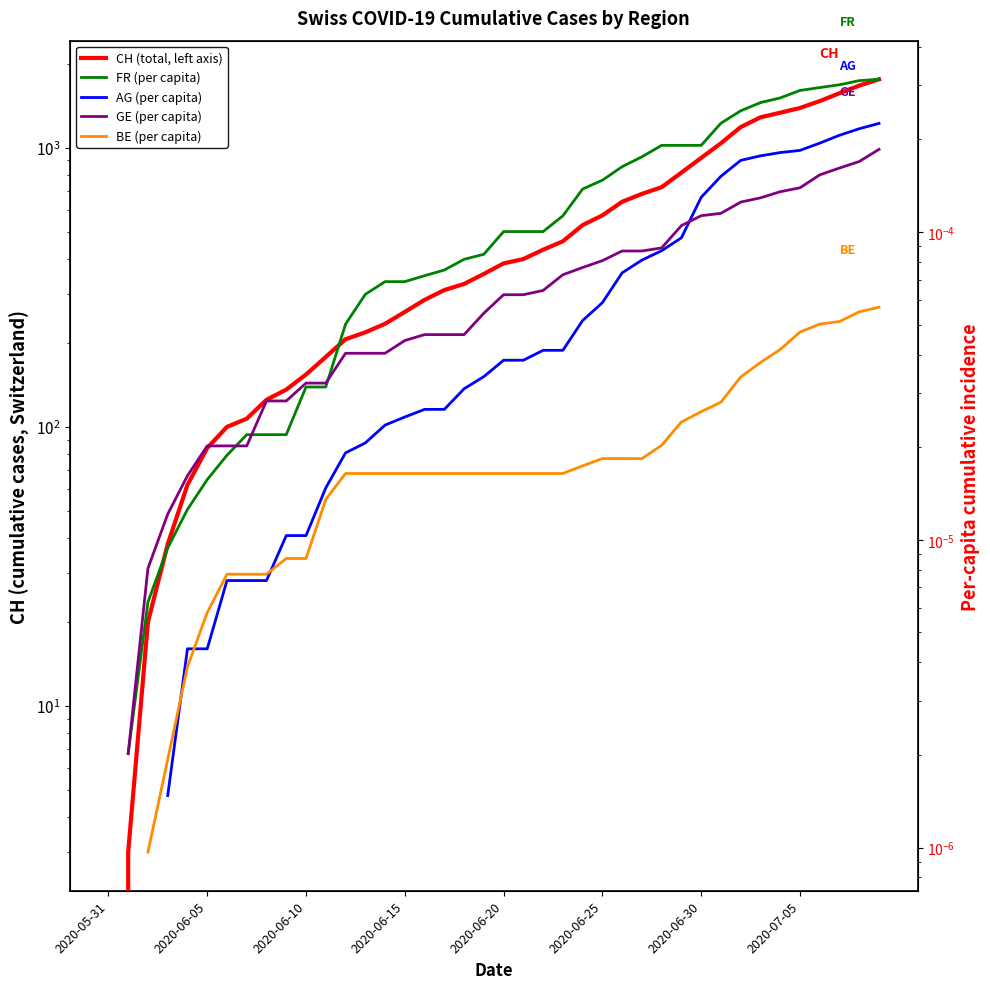

Is the value of FR (per capita) at 32 greater than the value of CH (total) at 2020-06-20?

No